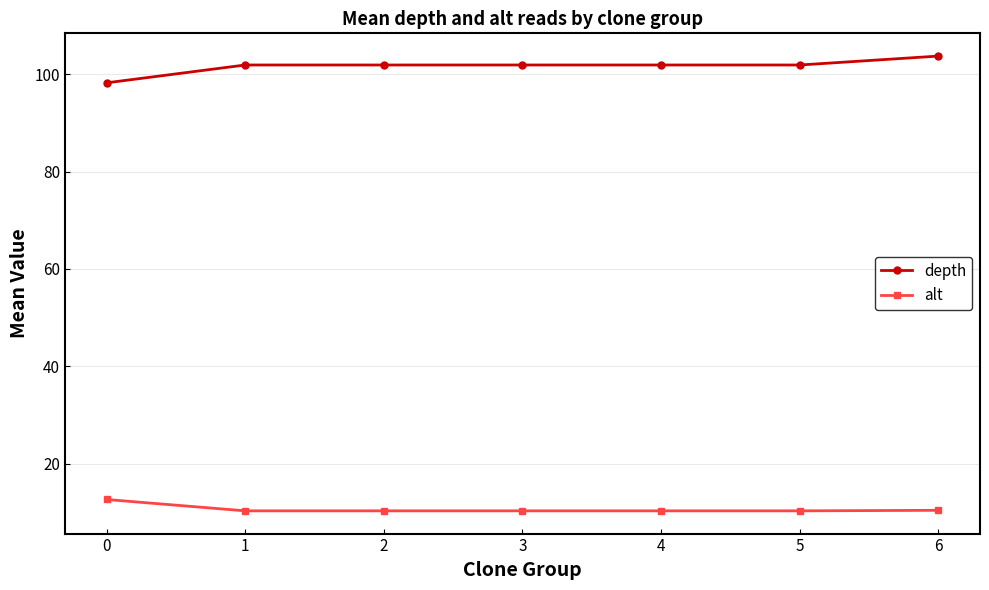

What is the sum of all alt values?

74.5